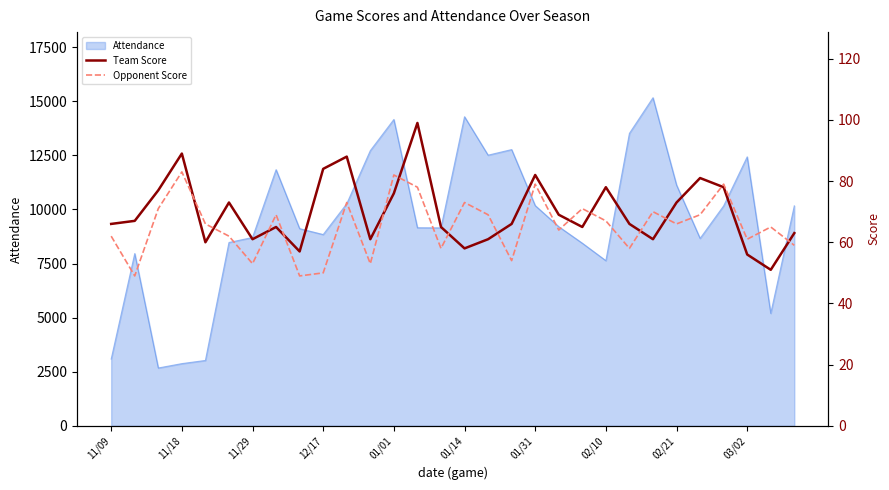

What is the difference between the maximum and minimum values in the Team Score series?

48